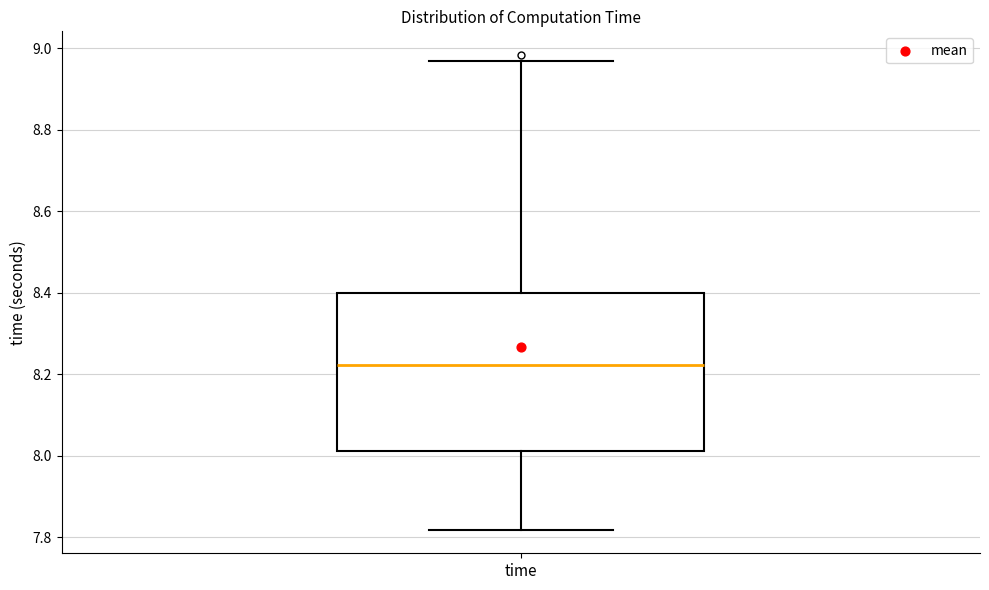

Where does the lower whisker of the box for time end on the y-axis? The values are not printed on the chart, so give them approximately, as read against the axis.

7.82